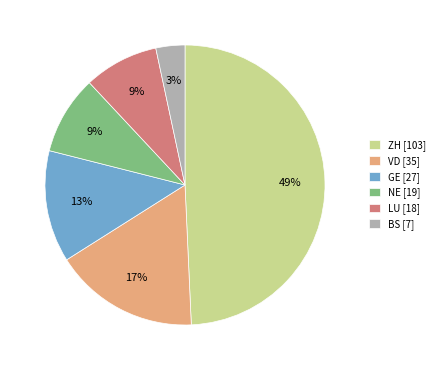

Approximately how many times larger is the value at ZH [103] compared to VD [35]?

2.9